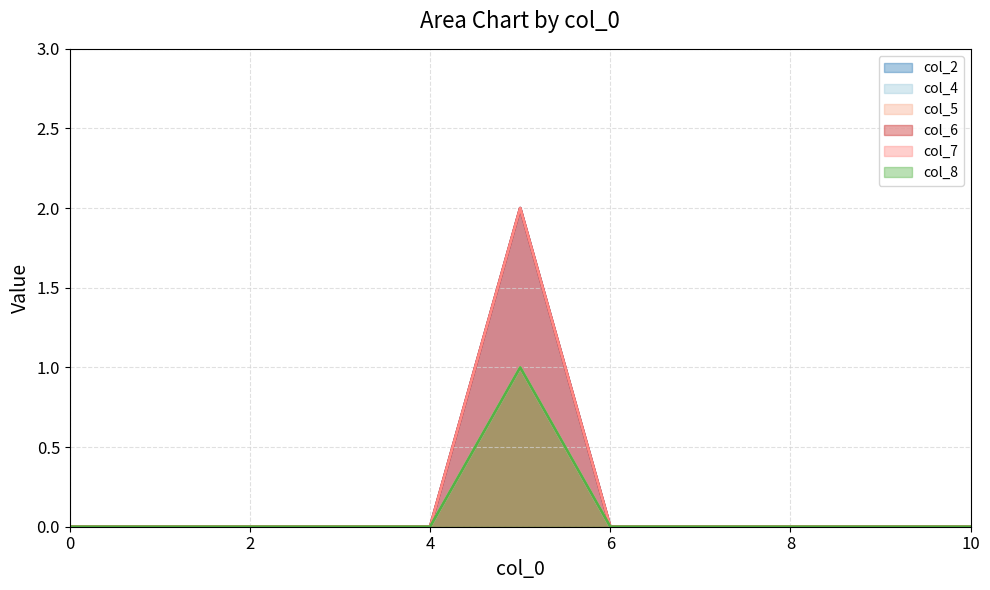

True or false: col_2 has a value of 0 at 4.

True